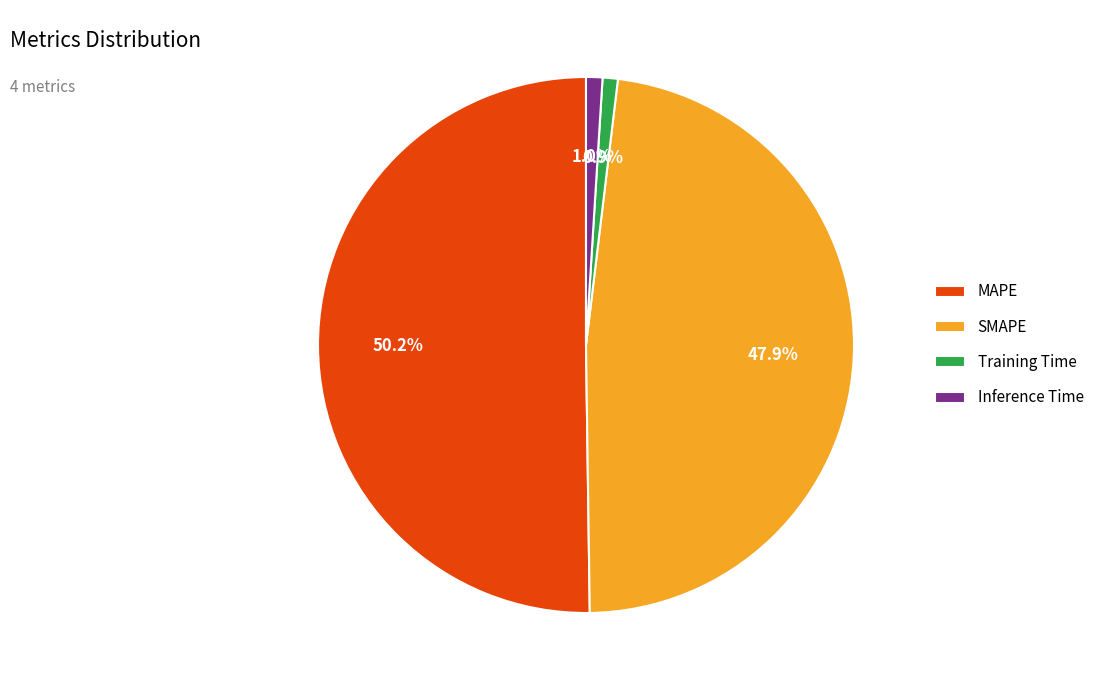

What is the majority slice?

MAPE